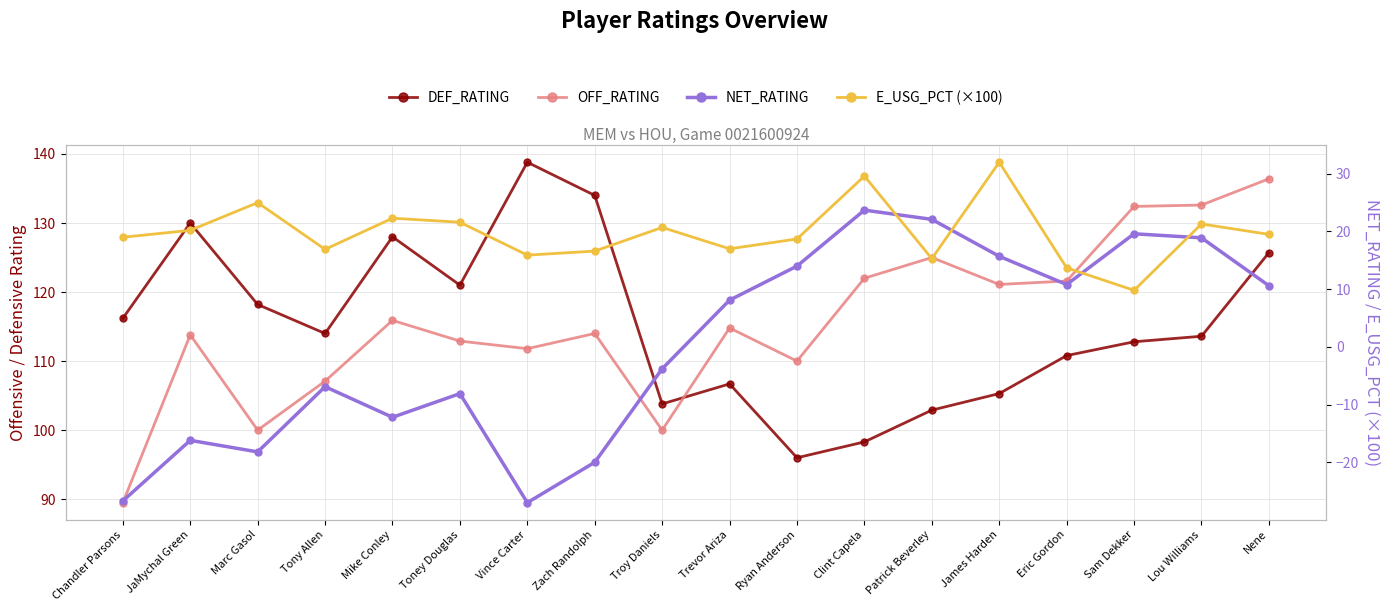

Which series changed the most between Marc Gasol and Sam Dekker?

NET_RATING